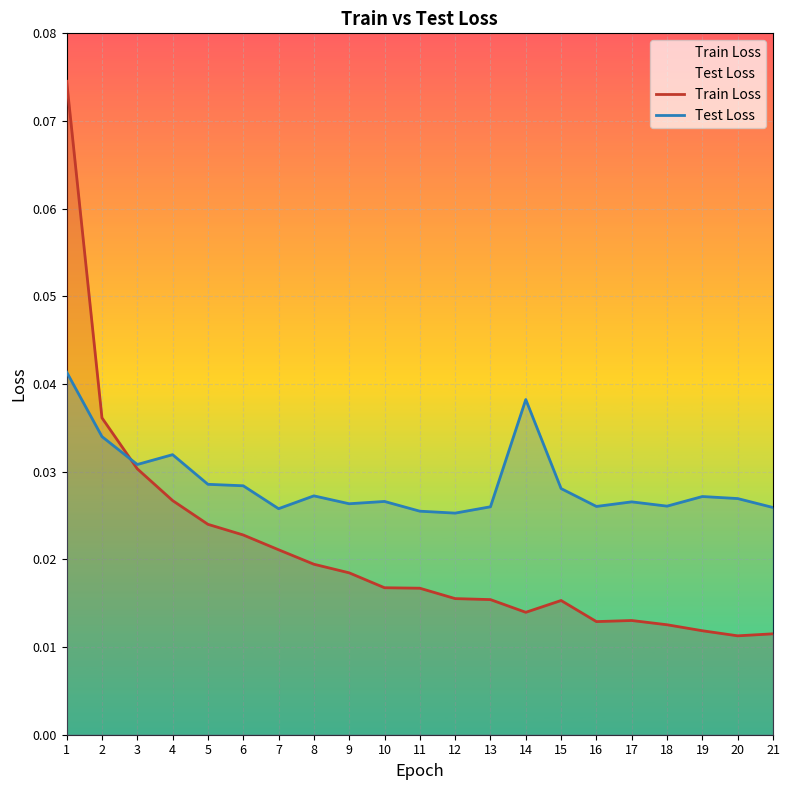

At which category does Train Loss reach its first local valley?

14